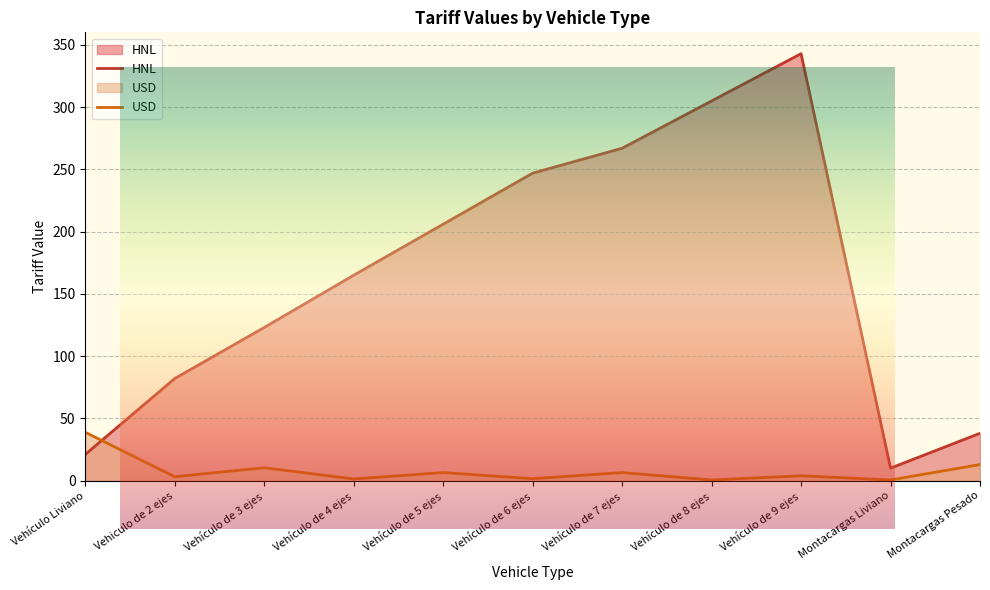

Between Vehículo de 4 ejes and Vehículo de 9 ejes, which is larger?

Vehículo de 9 ejes